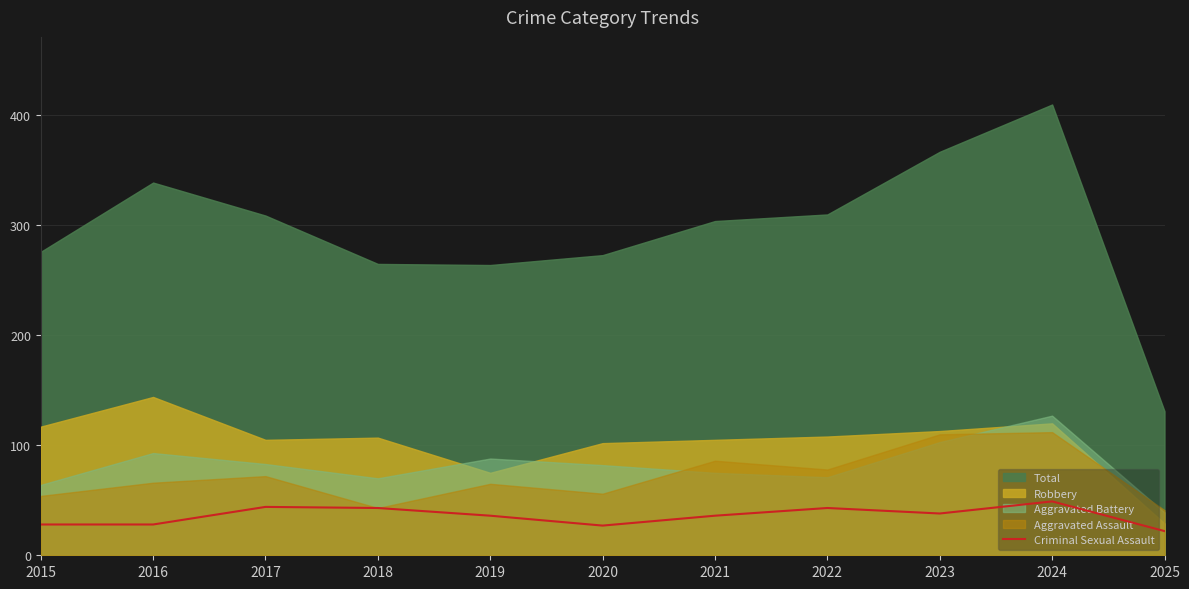

Reading left to right, extract all data points from this chart.

2015=28	2016=28	2017=44	2018=43	2019=36	2020=27	2021=36	2022=43	2023=38	2024=49	2025=22